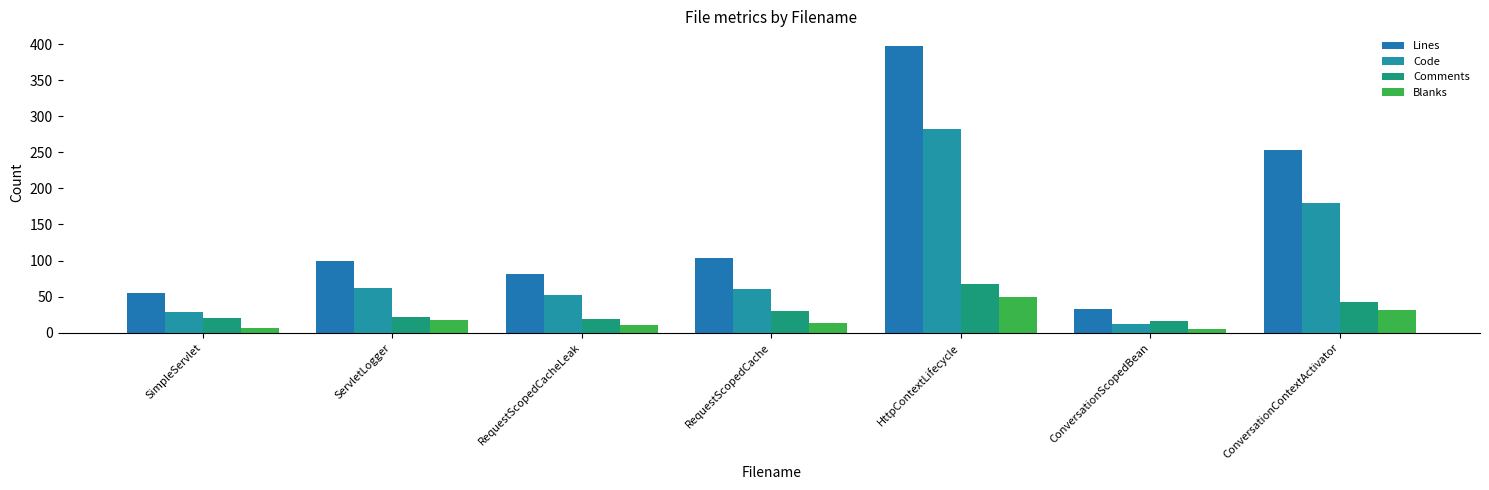

Between RequestScopedCache and ConversationScopedBean, which series saw the biggest shift?

Lines